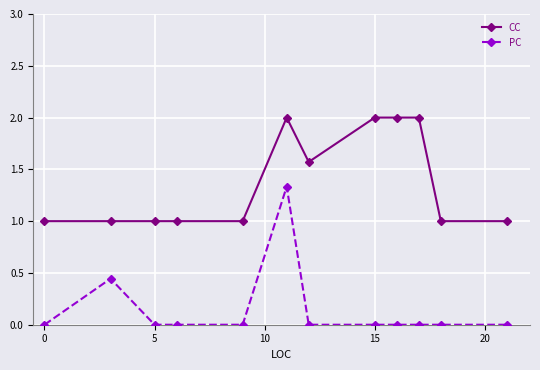

What is the minimum value for CC?

1.0